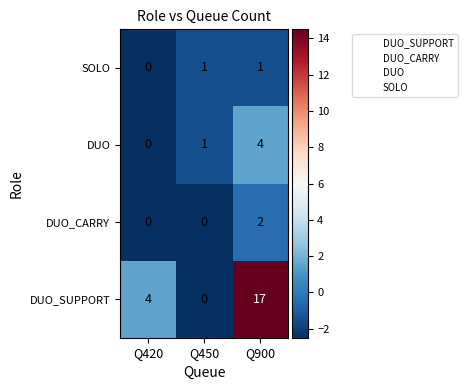

How many categories are shown in the chart?

3